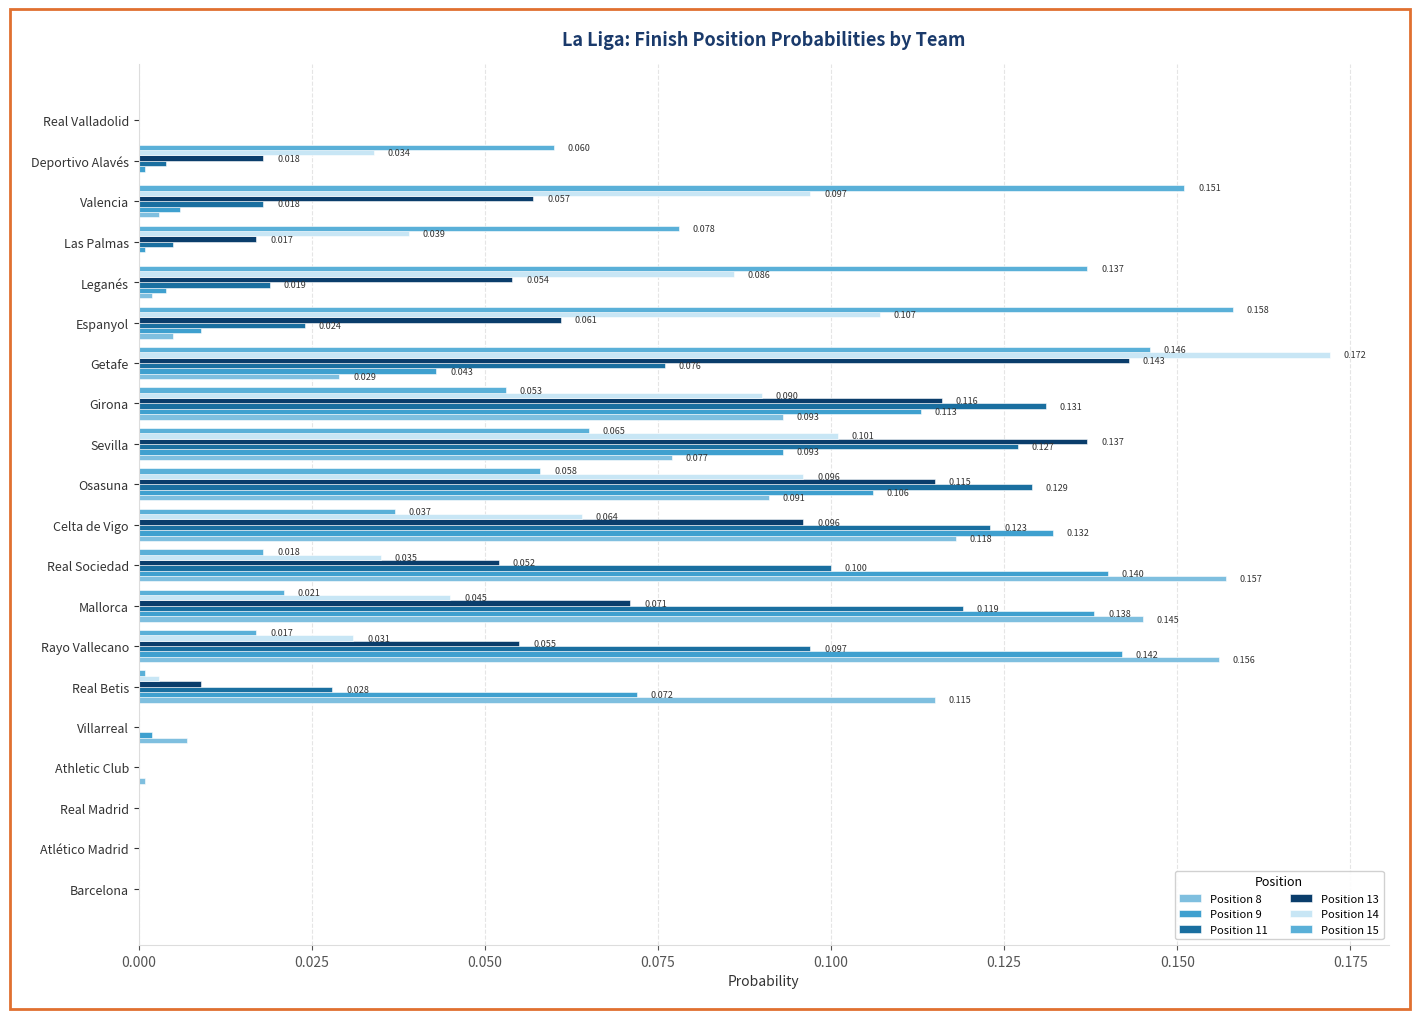

Count the number of data series in this chart.

6